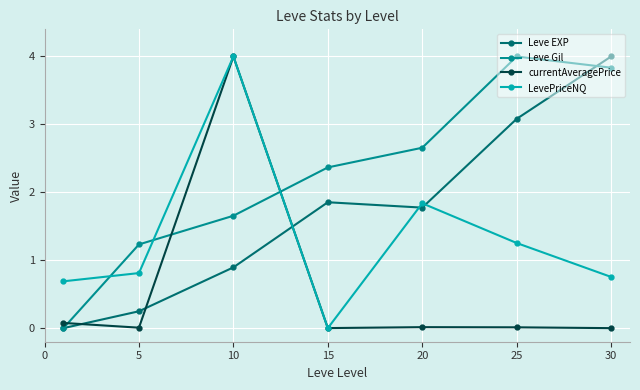

What is the highest value of the Leve EXP series?

4.0